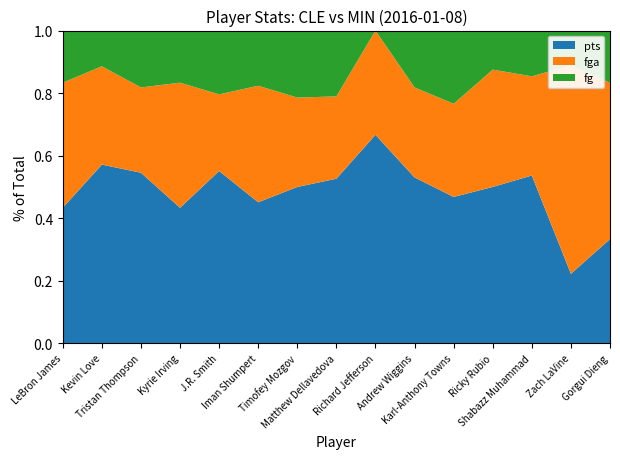

Reading left to right, what are all the values shown in this chart?

pts: LeBron James=13	Kevin Love=20	Tristan Thompson=6	Kyrie Irving=13	J.R. Smith=27	Iman Shumpert=23	Timofey Mozgov=7	Matthew Dellavedova=10	Richard Jefferson=2	Andrew Wiggins=35	Karl-Anthony Towns=22	Ricky Rubio=8	Shabazz Muhammad=22	Zach LaVine=2	Gorgui Dieng=2
fga: LeBron James=12	Kevin Love=11	Tristan Thompson=3	Kyrie Irving=12	J.R. Smith=12	Iman Shumpert=19	Timofey Mozgov=4	Matthew Dellavedova=5	Richard Jefferson=1	Andrew Wiggins=19	Karl-Anthony Towns=14	Ricky Rubio=6	Shabazz Muhammad=13	Zach LaVine=6	Gorgui Dieng=3
fg: LeBron James=5	Kevin Love=4	Tristan Thompson=2	Kyrie Irving=5	J.R. Smith=10	Iman Shumpert=9	Timofey Mozgov=3	Matthew Dellavedova=4	Richard Jefferson=0	Andrew Wiggins=12	Karl-Anthony Towns=11	Ricky Rubio=2	Shabazz Muhammad=6	Zach LaVine=1	Gorgui Dieng=1